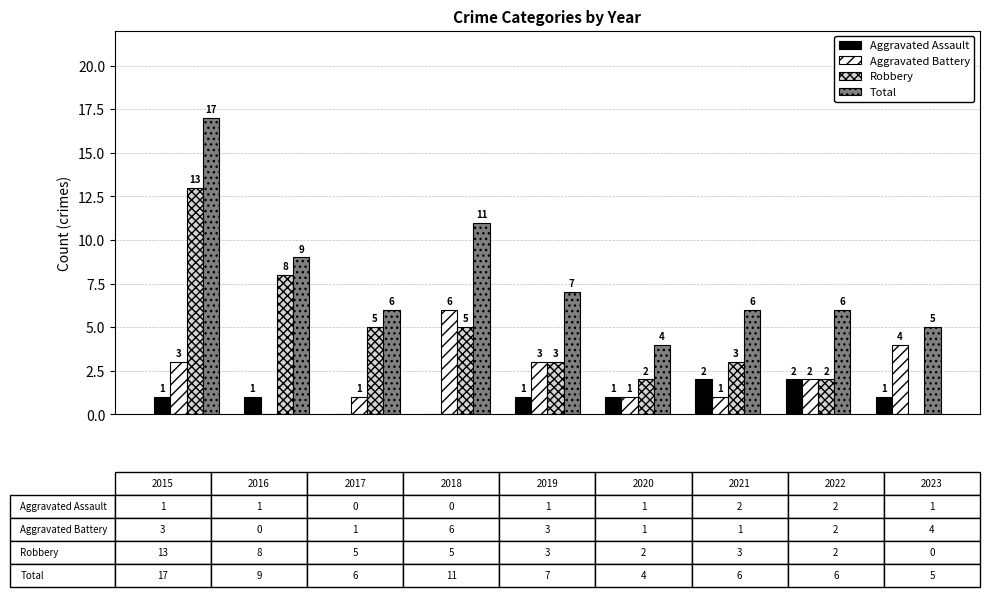

Which category has the highest value across all series?

2015